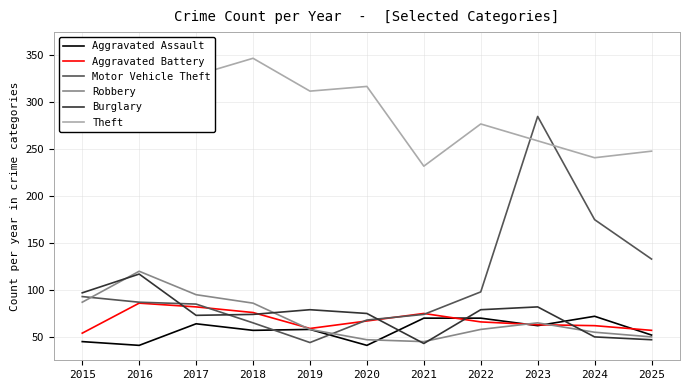

At which category does Robbery reach its first local peak?

2016